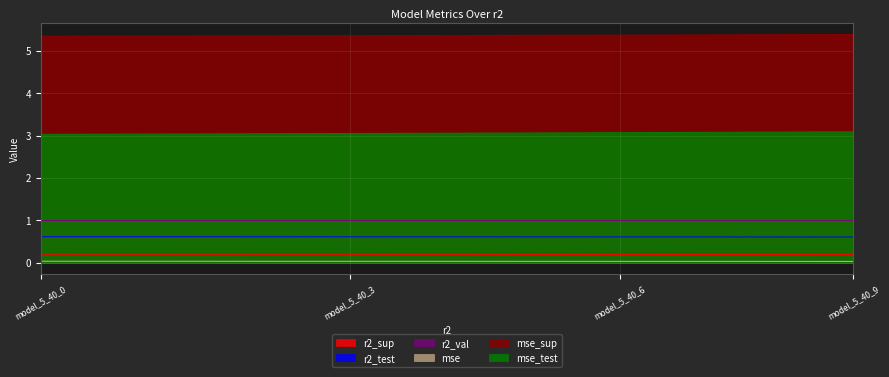

True or false: r2_test and r2_sup cross at least once.

False